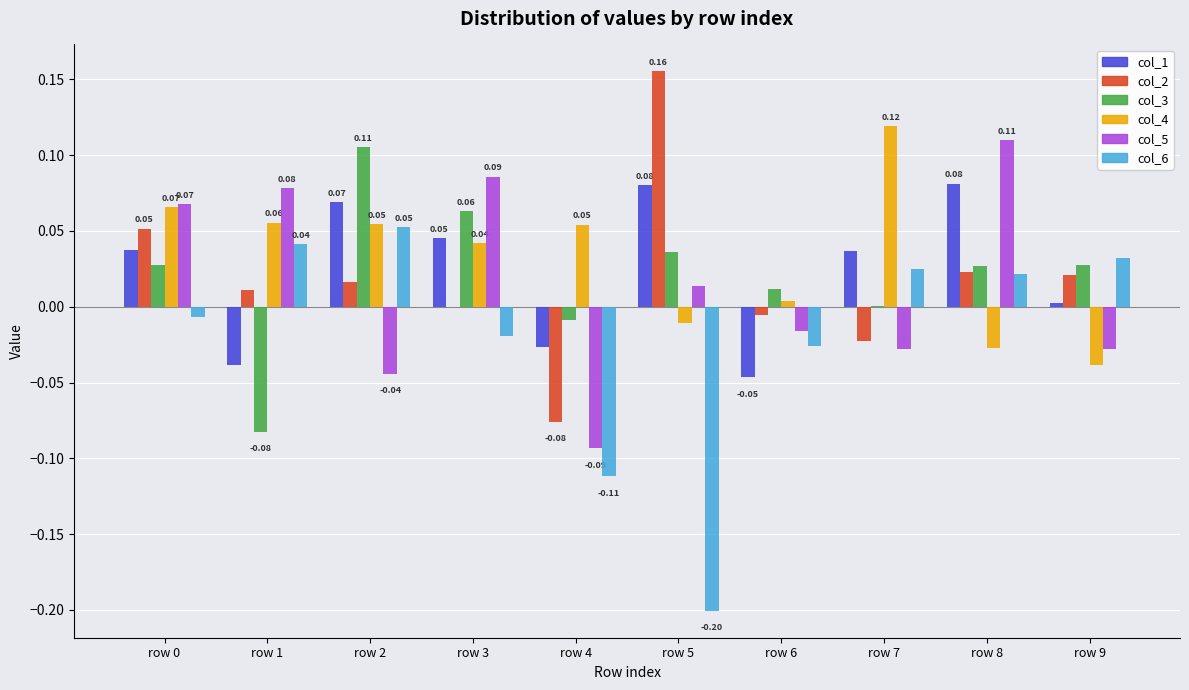

Is it true that col_1 equals 0.0 at row 7?

True